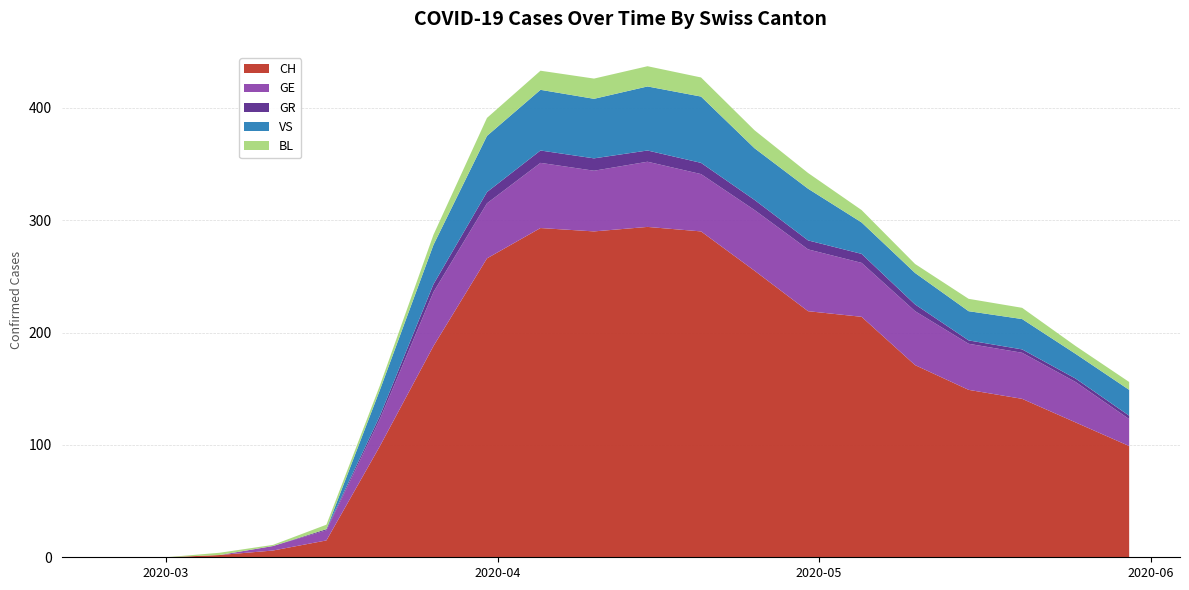

Reading left to right, extract all data points from this chart.

CH: 0	0	2	6	15	99	188	266	293	290	294	290	255	219	214	171	149	141	120	99
GE: 0	0	0	4	9	24	48	49	58	54	58	51	54	55	48	48	41	41	36	24
GR: 0	0	0	0	1	3	7	10	11	11	10	10	9	8	8	6	3	3	3	3
VS: 0	0	0	0	0	23	35	50	54	53	57	59	46	46	28	28	26	27	22	23
BL: 0	0	2	1	4	4	9	16	17	18	18	17	16	14	11	8	11	10	7	7